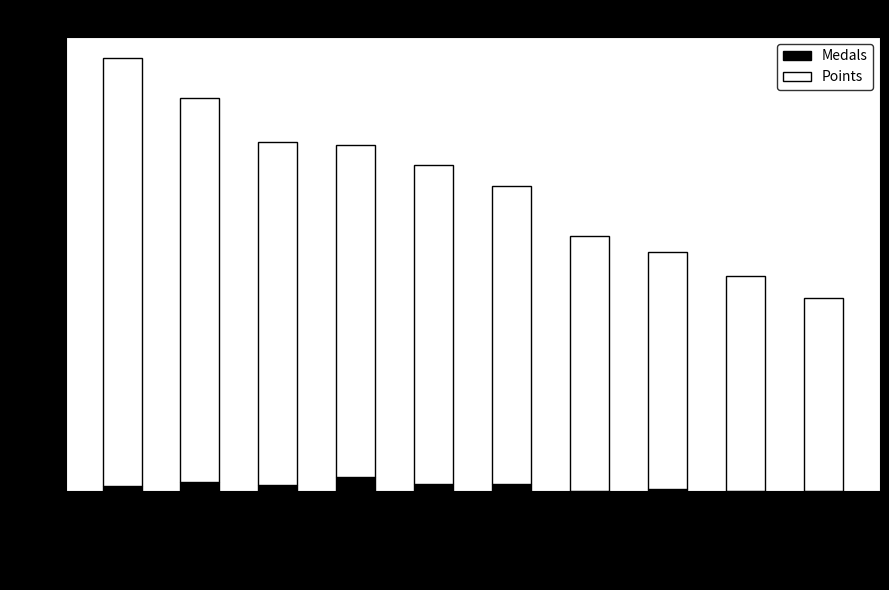

The Medals series shows 0 at Paper. True or false?

True